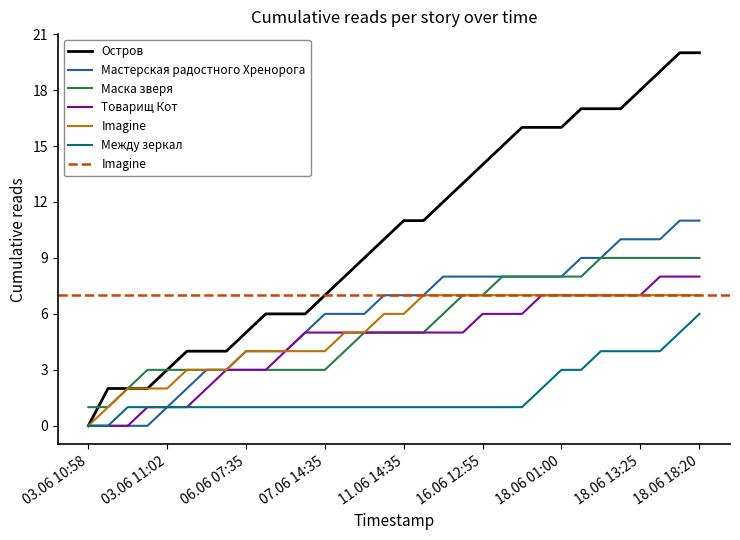

What is the maximum value shown in the chart?

20